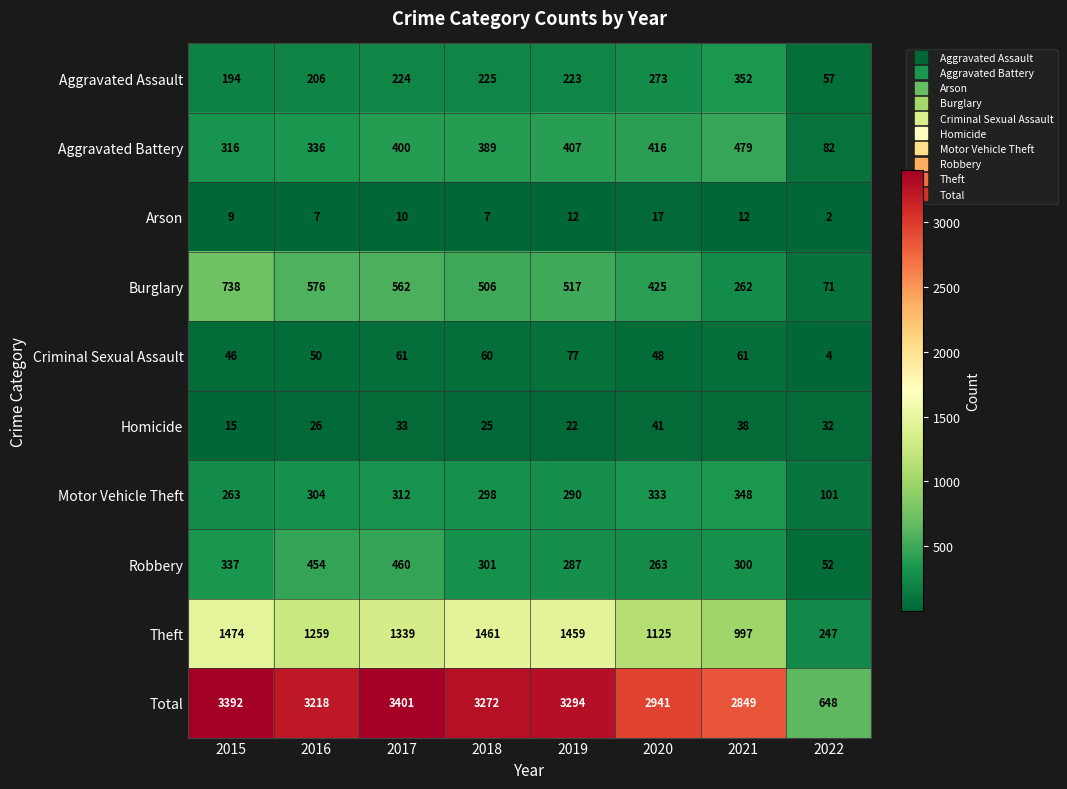

What is the difference between the maximum and minimum values in the Criminal Sexual Assault series?

73